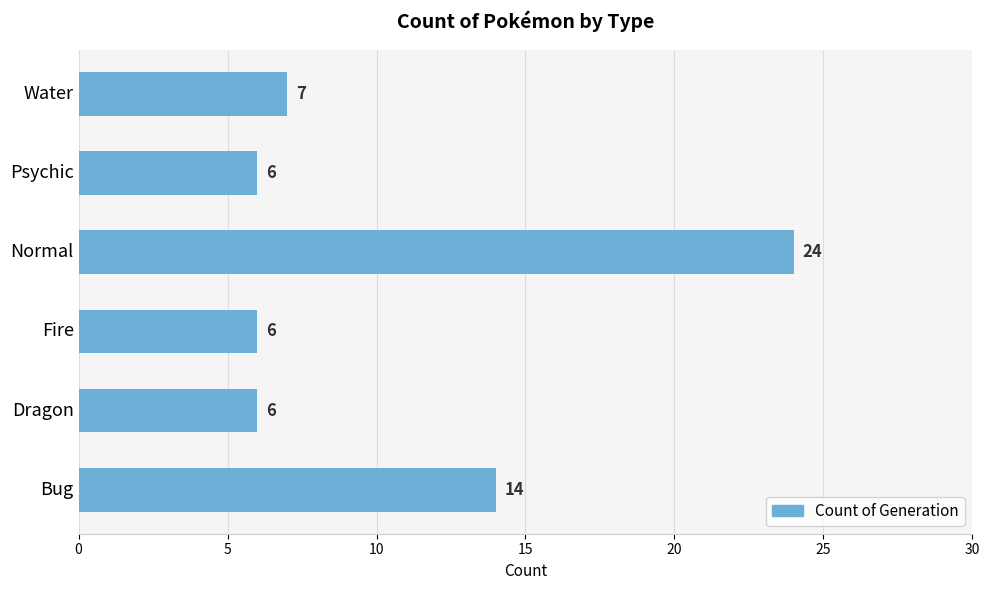

What is the change in value from Dragon to Water?

+1